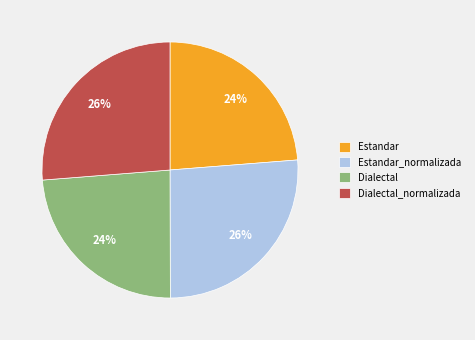

Approximately how many times larger is the value at Dialectal compared to Dialectal_normalizada?

0.9